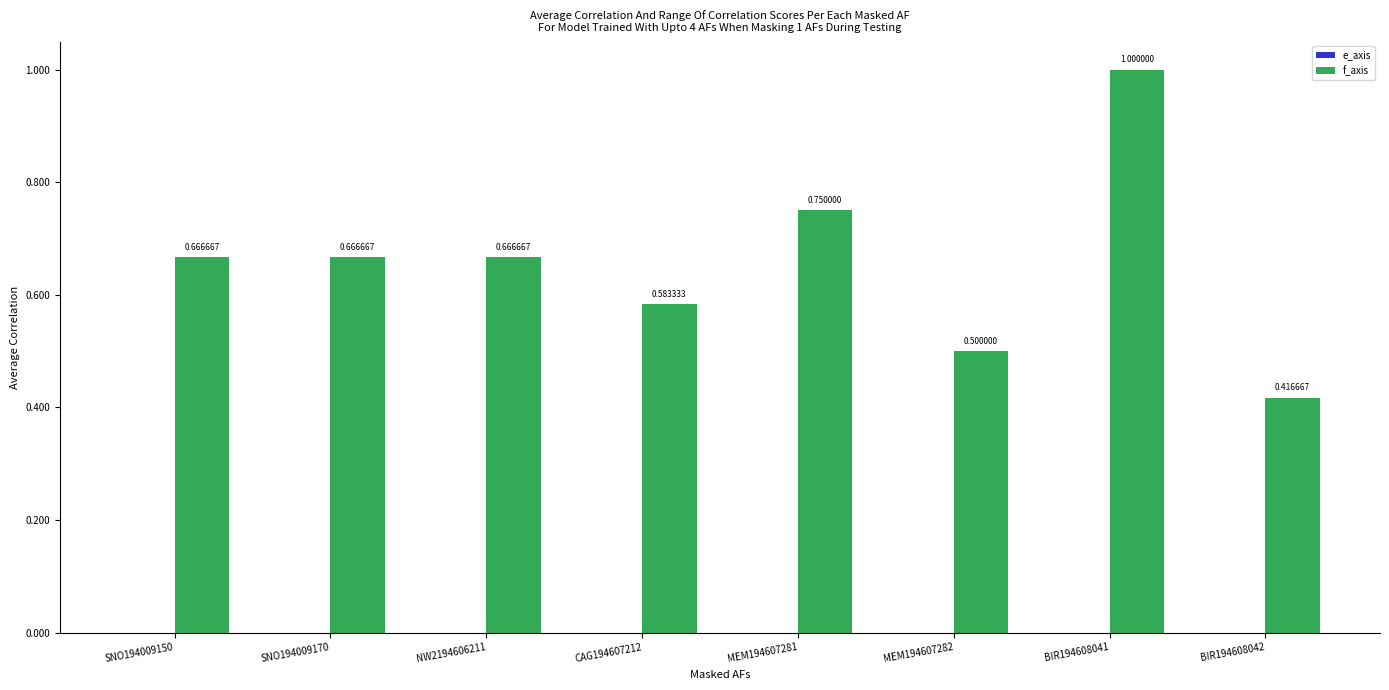

Between NW2194606211 and BIR194608042, which is larger?

NW2194606211